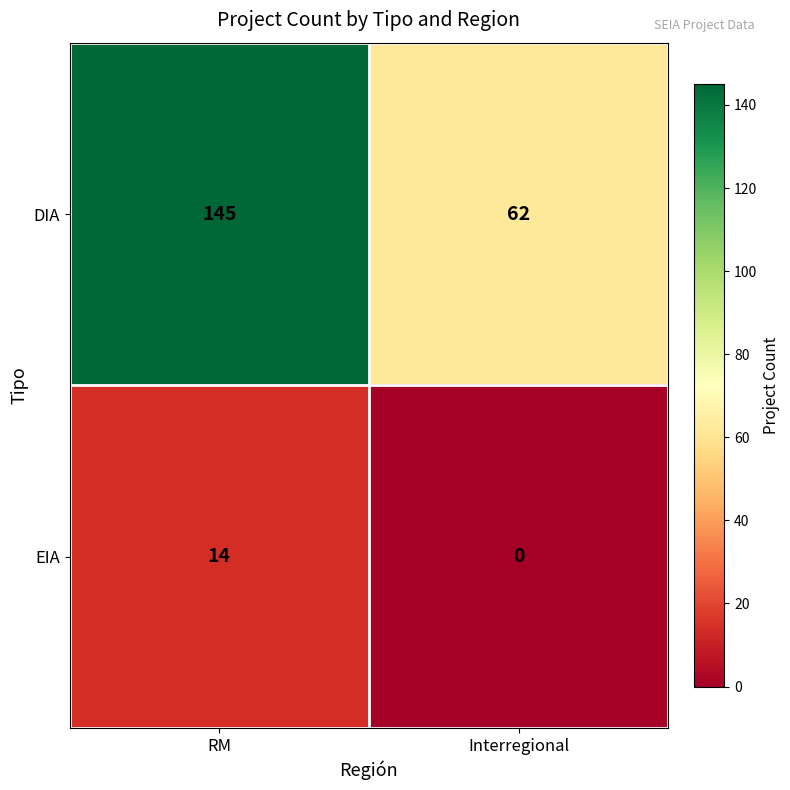

Reading right to left, extract all data points from this chart.

DIA: 62	145
EIA: 0	14